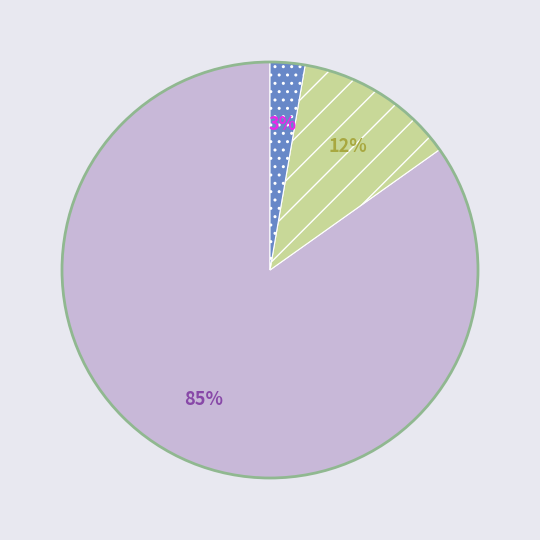

Is there any slice that represents more than half of the pie?

Yes